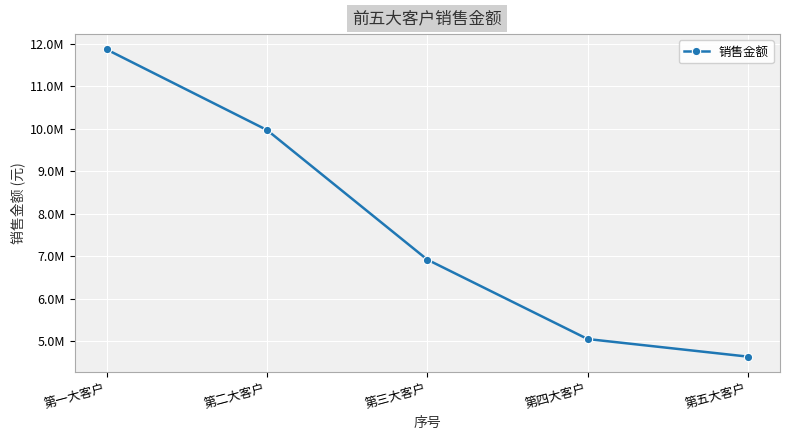

What is the sum of the values at 第二大客户 and 第三大客户?

16893226.2